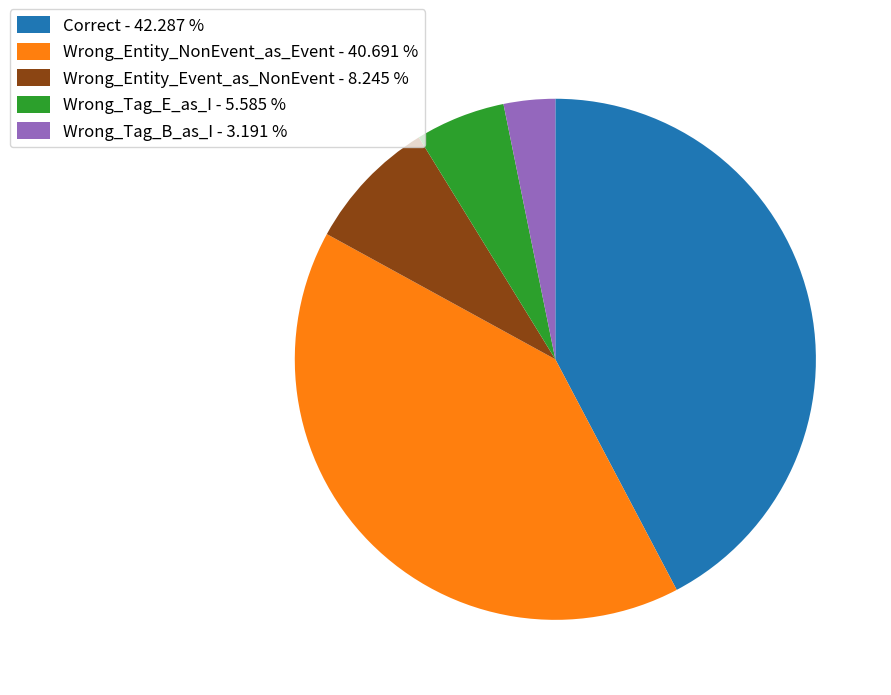

Is Wrong_Entity_NonEvent_as_Event - 40.691 % the majority of the pie?

No